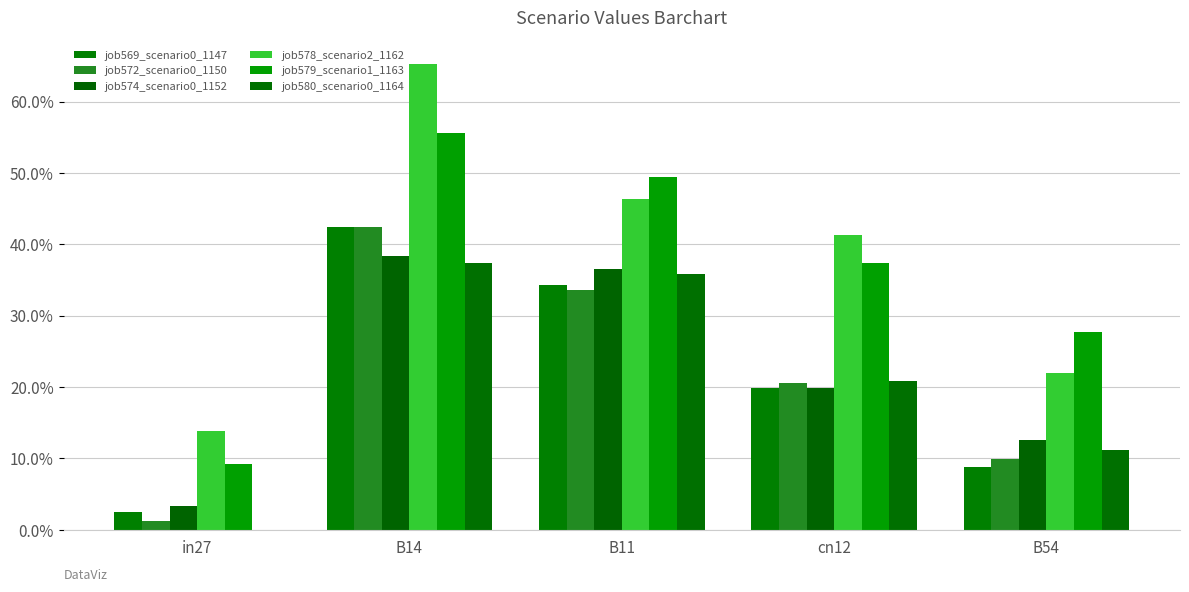

Does the chart contain stacked bars?

No